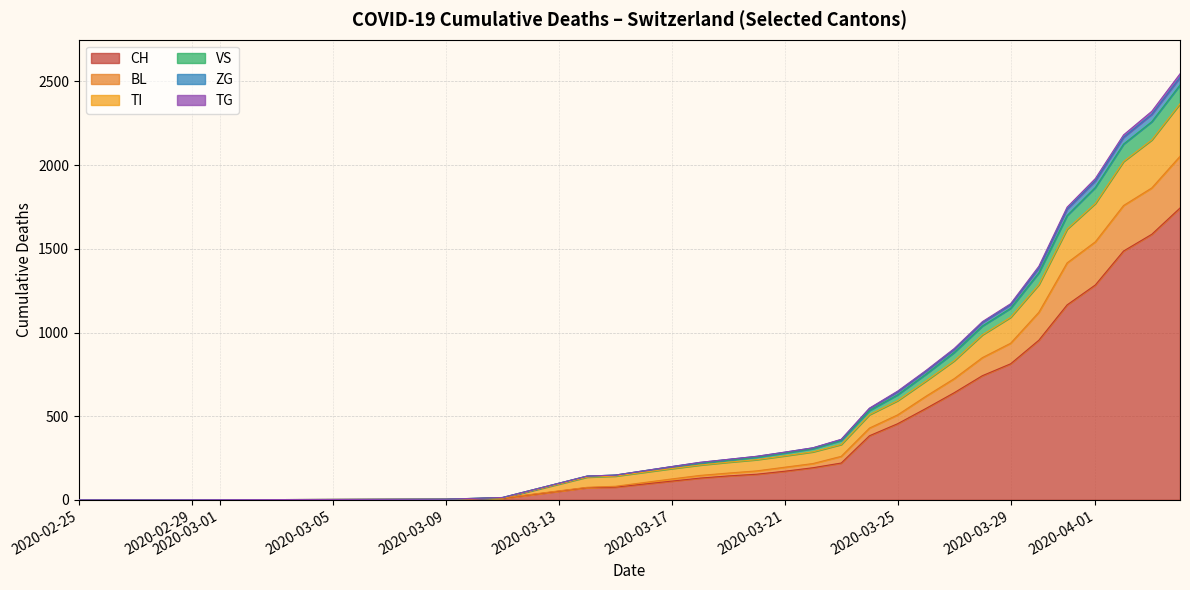

What is the highest value of the CH series?

1744